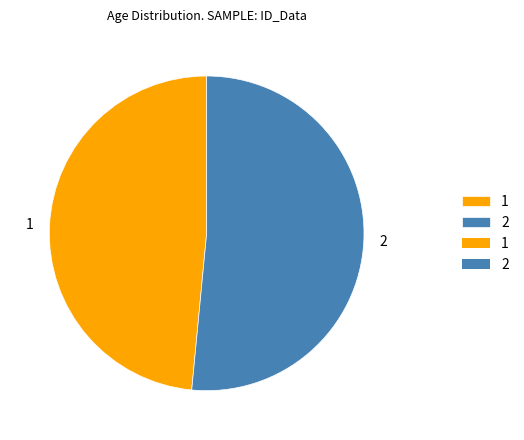

Is the sum of 2 and 1 greater than half?

Yes